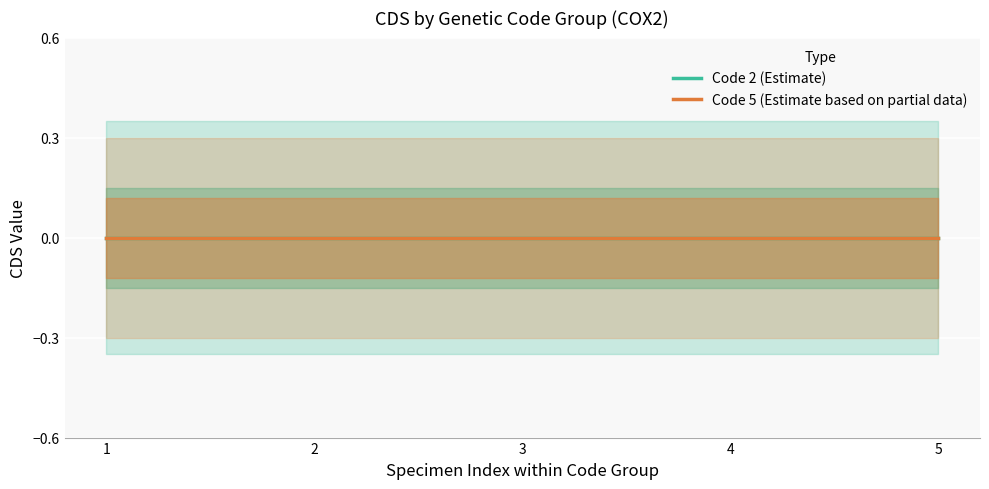

What is the greatest value displayed?

0.3